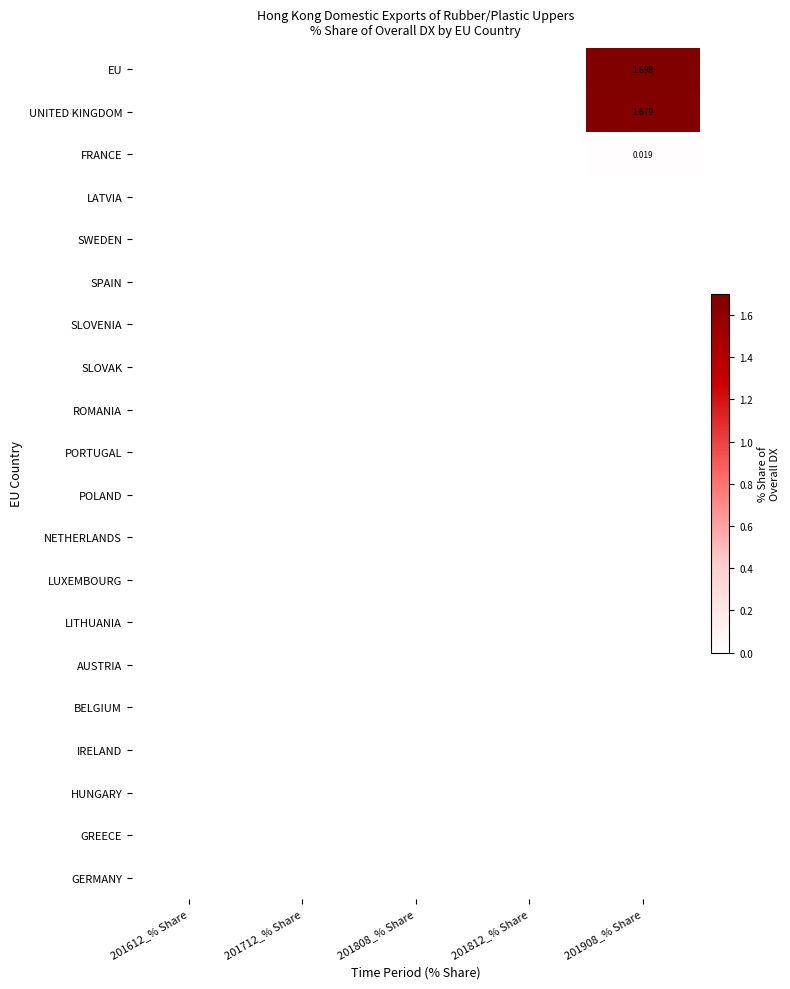

How many distinct data groups are displayed?

20